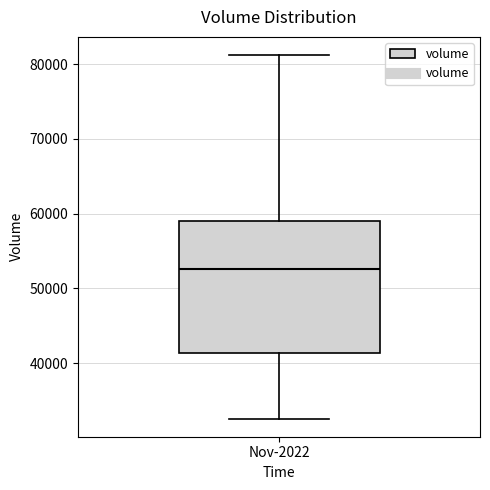

Read this box plot against the y-axis: the position of the median line, the range covered by the box, and the ends of both whiskers. The values are not printed on the chart, so give them approximately, as read against the axis.

median 53000, box 41000 to 59000, whiskers 33000 to 81000